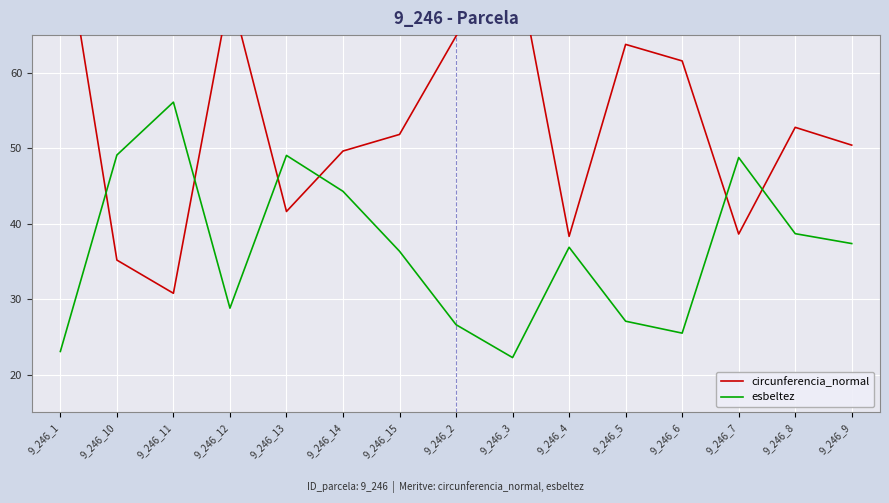

Is it true that circunferencia_normal equals 51.8 at 9_246_15?

True